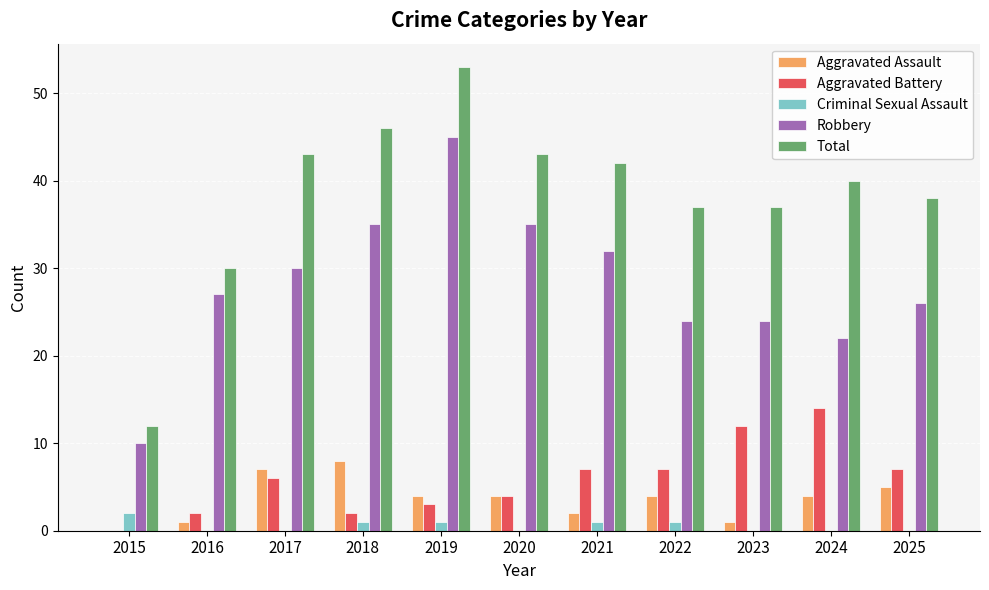

The Robbery series shows 5 at 2024. True or false?

False